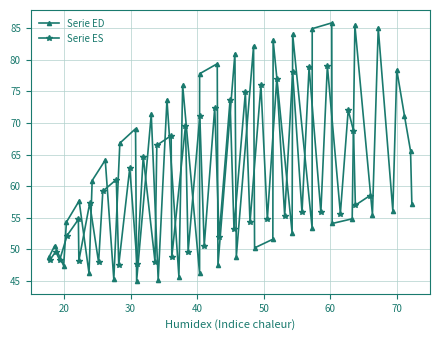

In Serie ED, how many points are higher than both neighbors (excluding endpoints)?

16